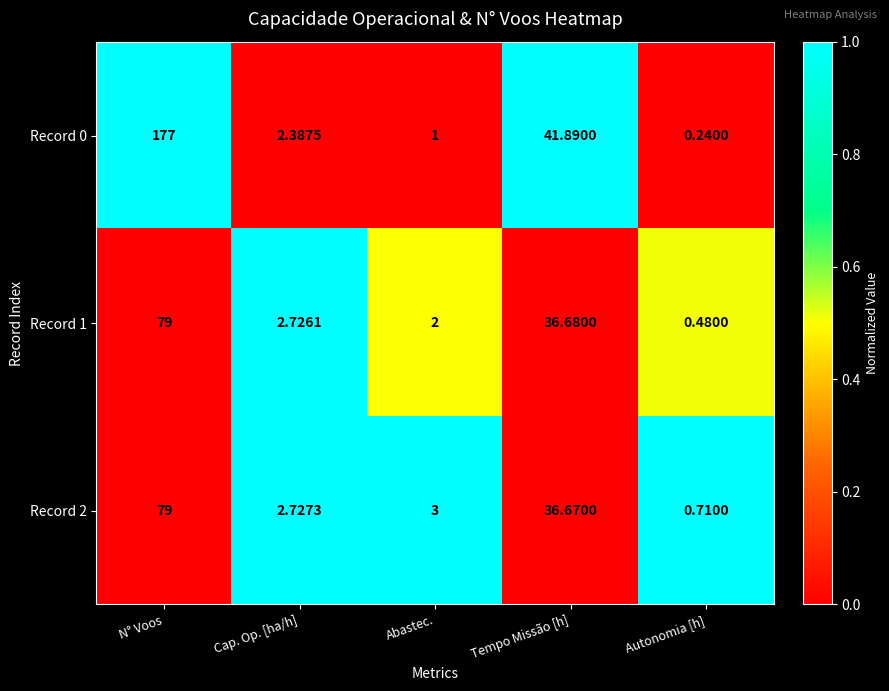

Which series changed the most between Cap. Op. [ha/h] and Autonomia [h]?

Record 1